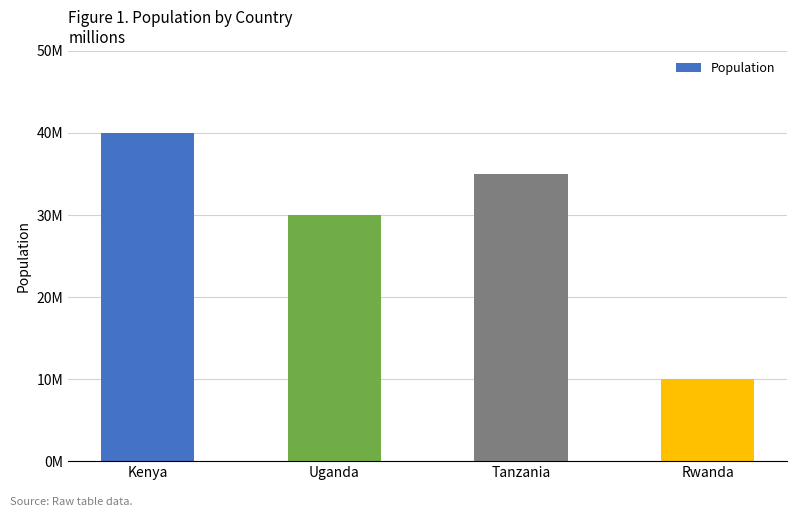

Are the bars horizontal?

No